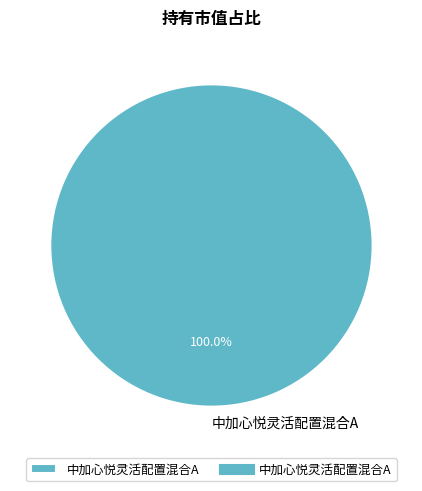

Is there any slice that represents more than half of the pie?

Yes